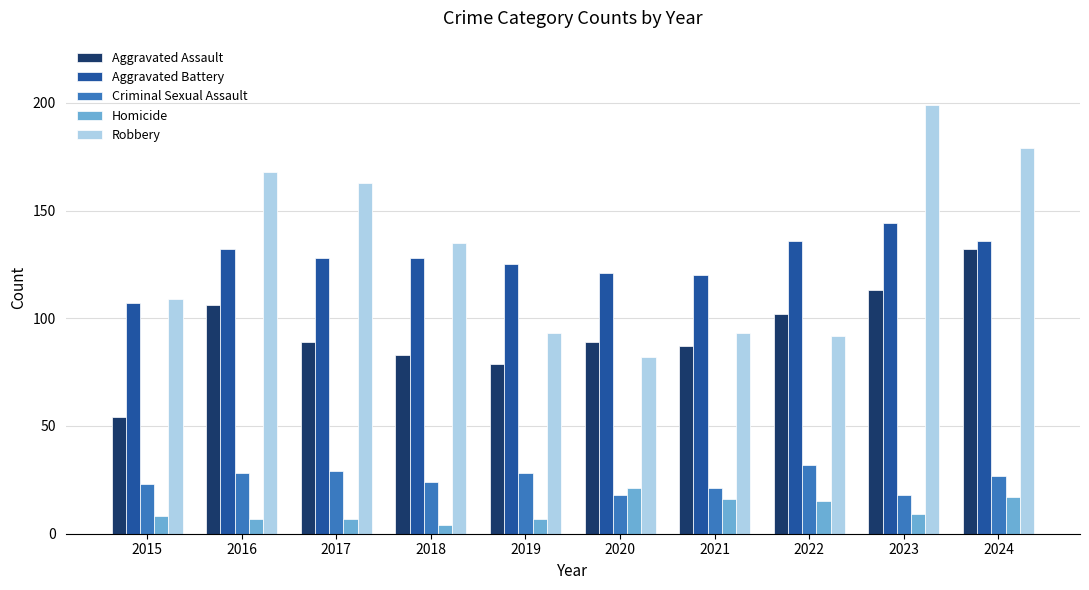

Which series has the largest range (max minus min)?

Robbery